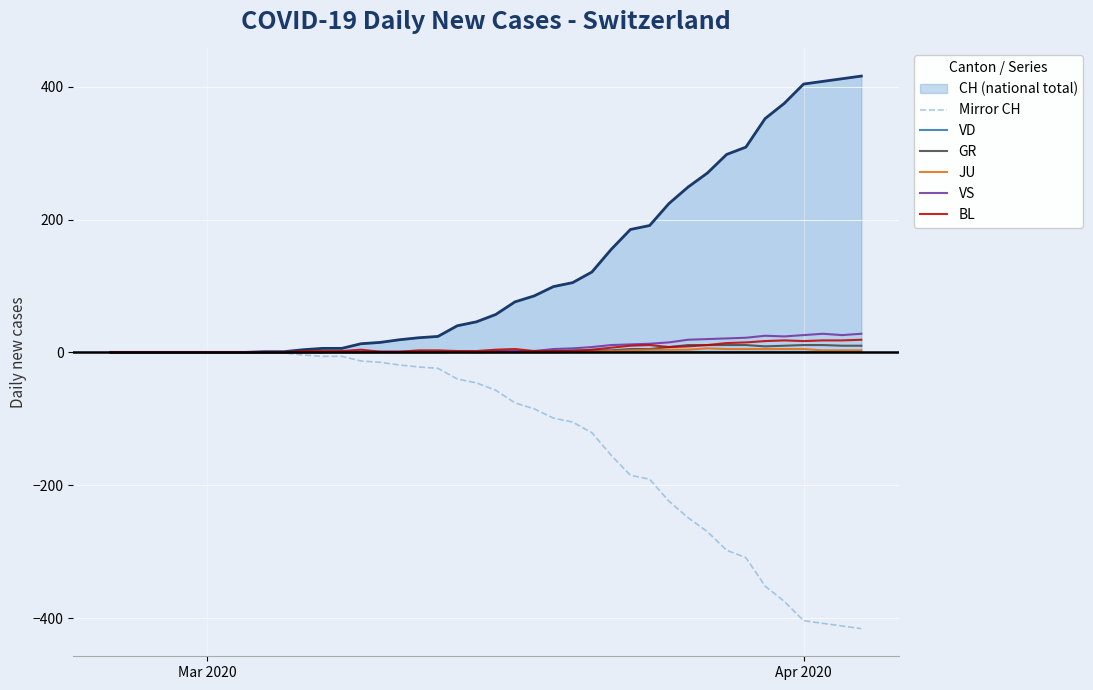

What is the maximum value for BL?

19